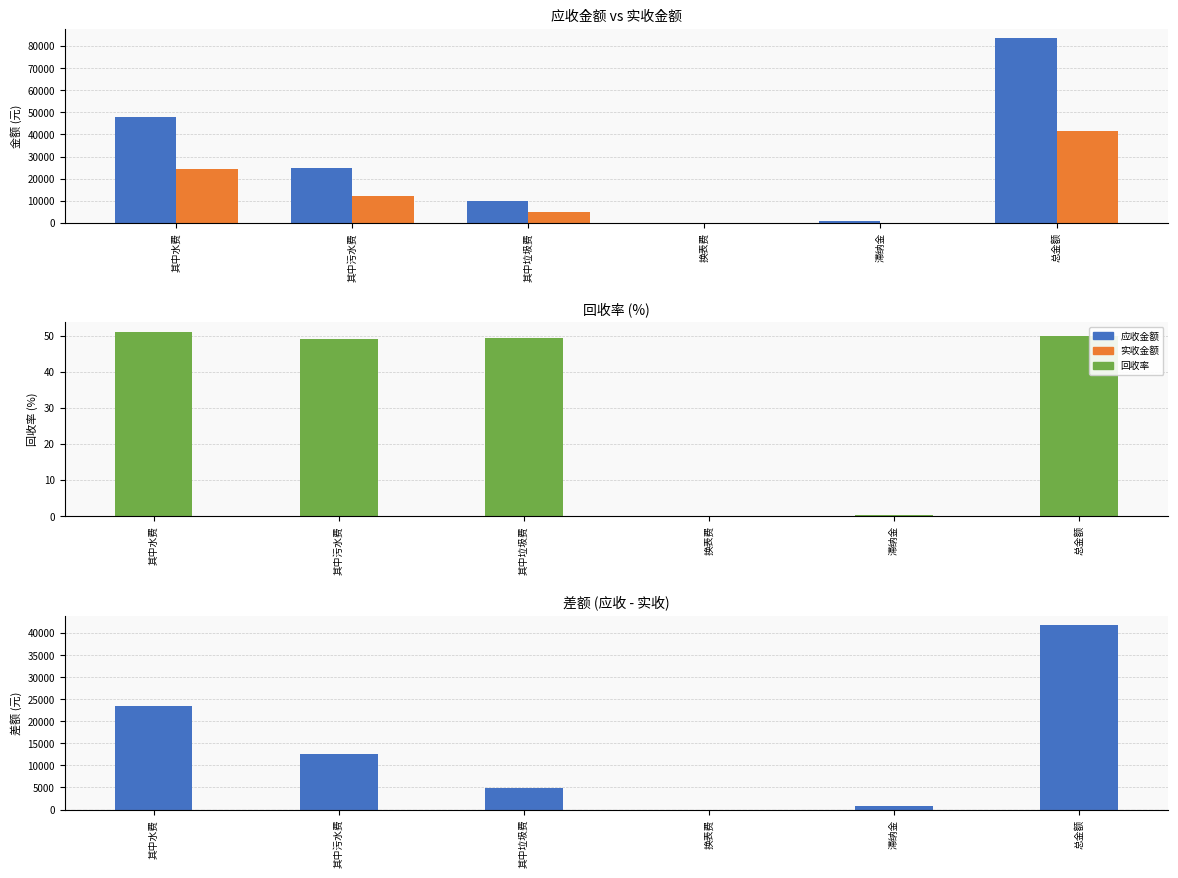

Rank the categories by 回收率 value from lowest to highest.

换表费, 滞纳金, 其中污水费, 其中垃圾费, 总金额, 其中水费